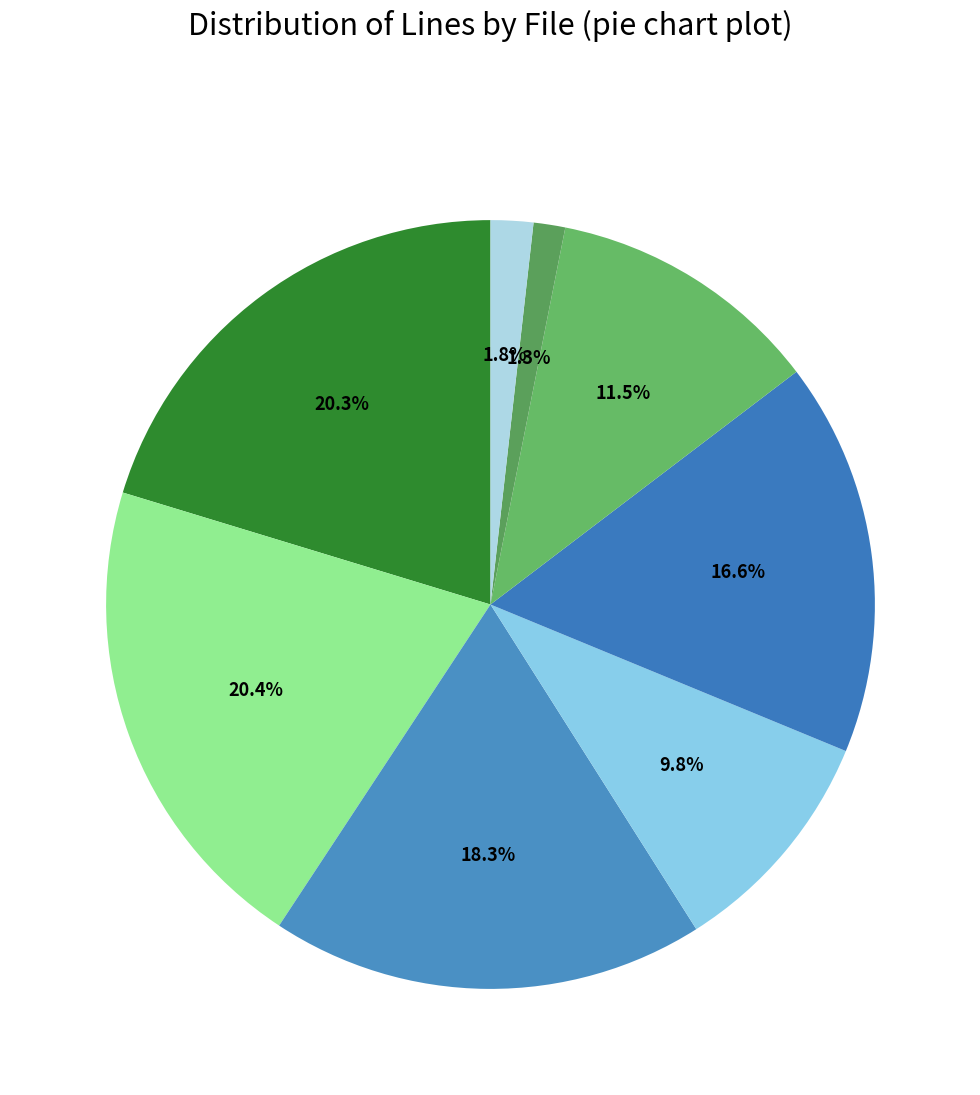

Is there a majority slice in this chart?

No